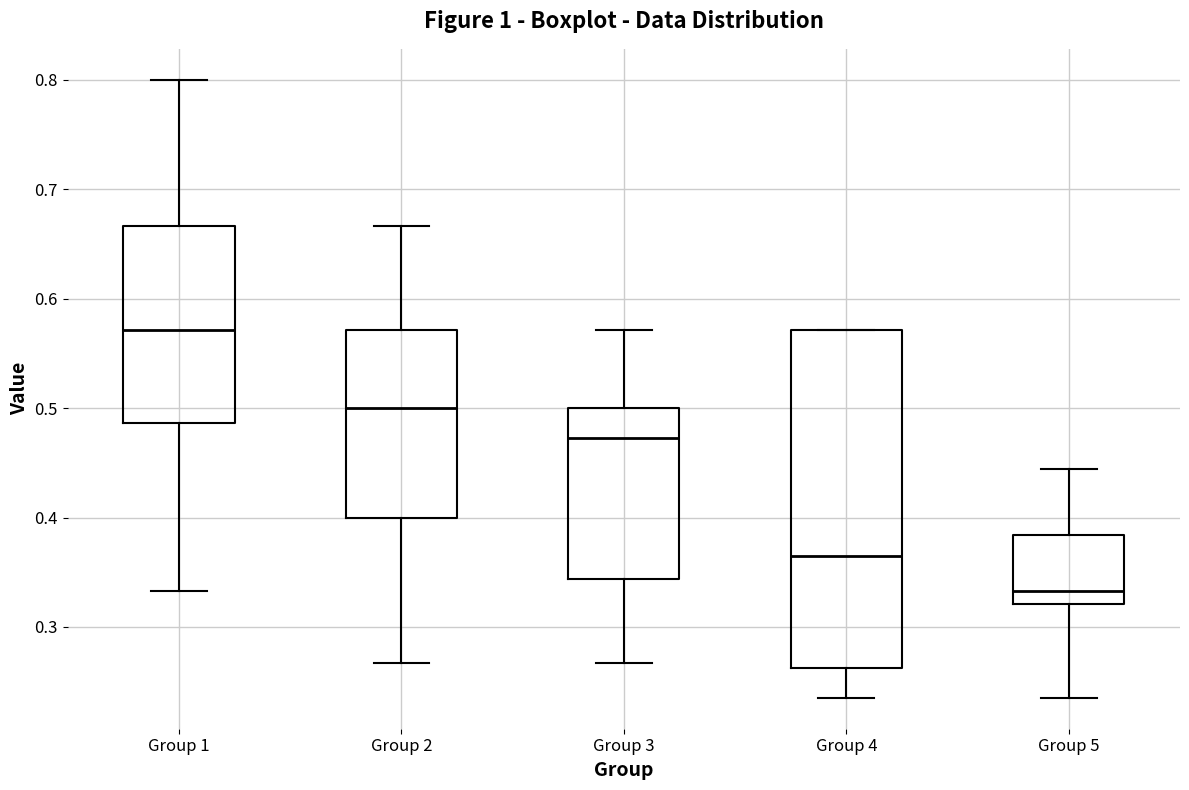

Where is the lower edge of the box for Group 3 on the y-axis? The values are not printed on the chart, so give them approximately, as read against the axis.

0.34